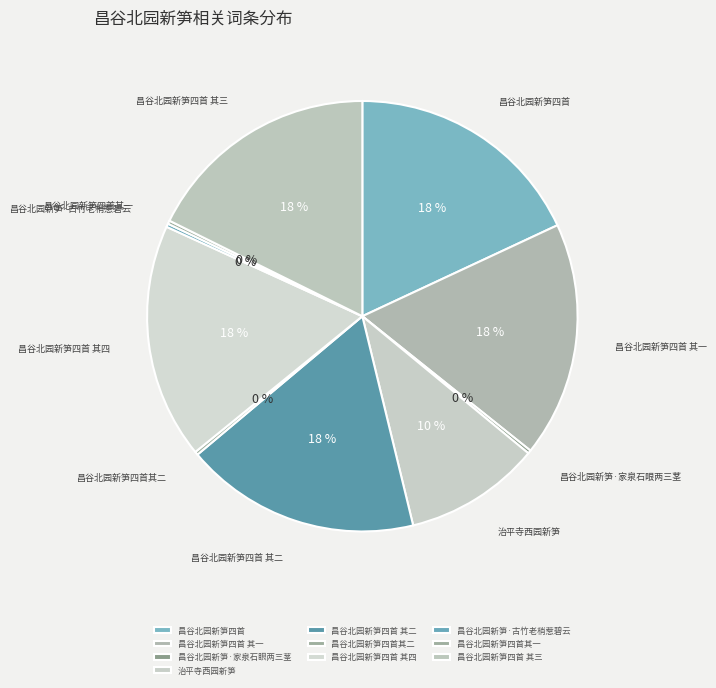

The 昌谷北园新笋四首 其一 slice represents 10% of the pie. True or false?

False